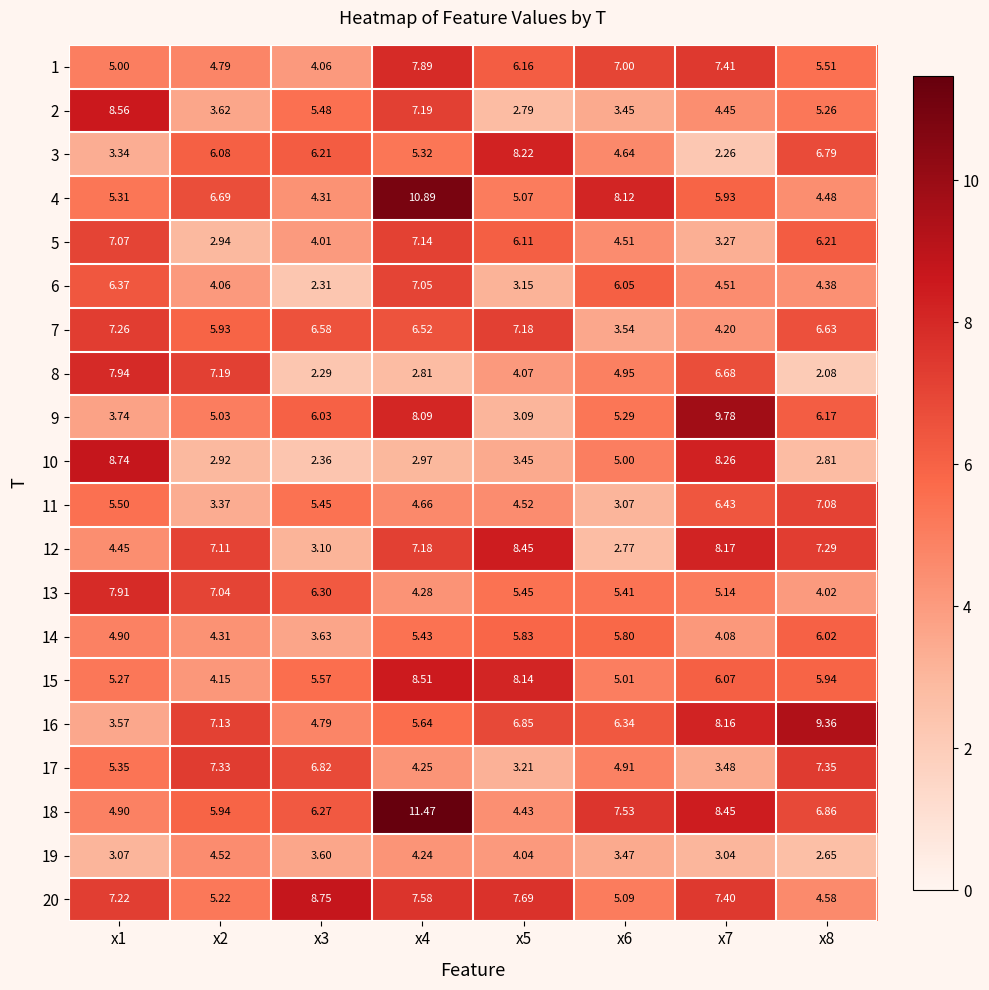

Is the value of 3 at x7 greater than the value of 14 at x2?

No